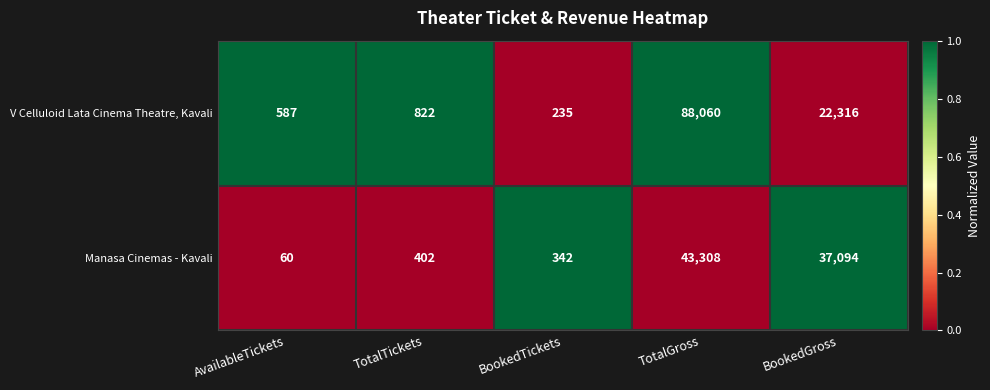

Which series changed the most between TotalTickets and BookedGross?

Manasa Cinemas - Kavali